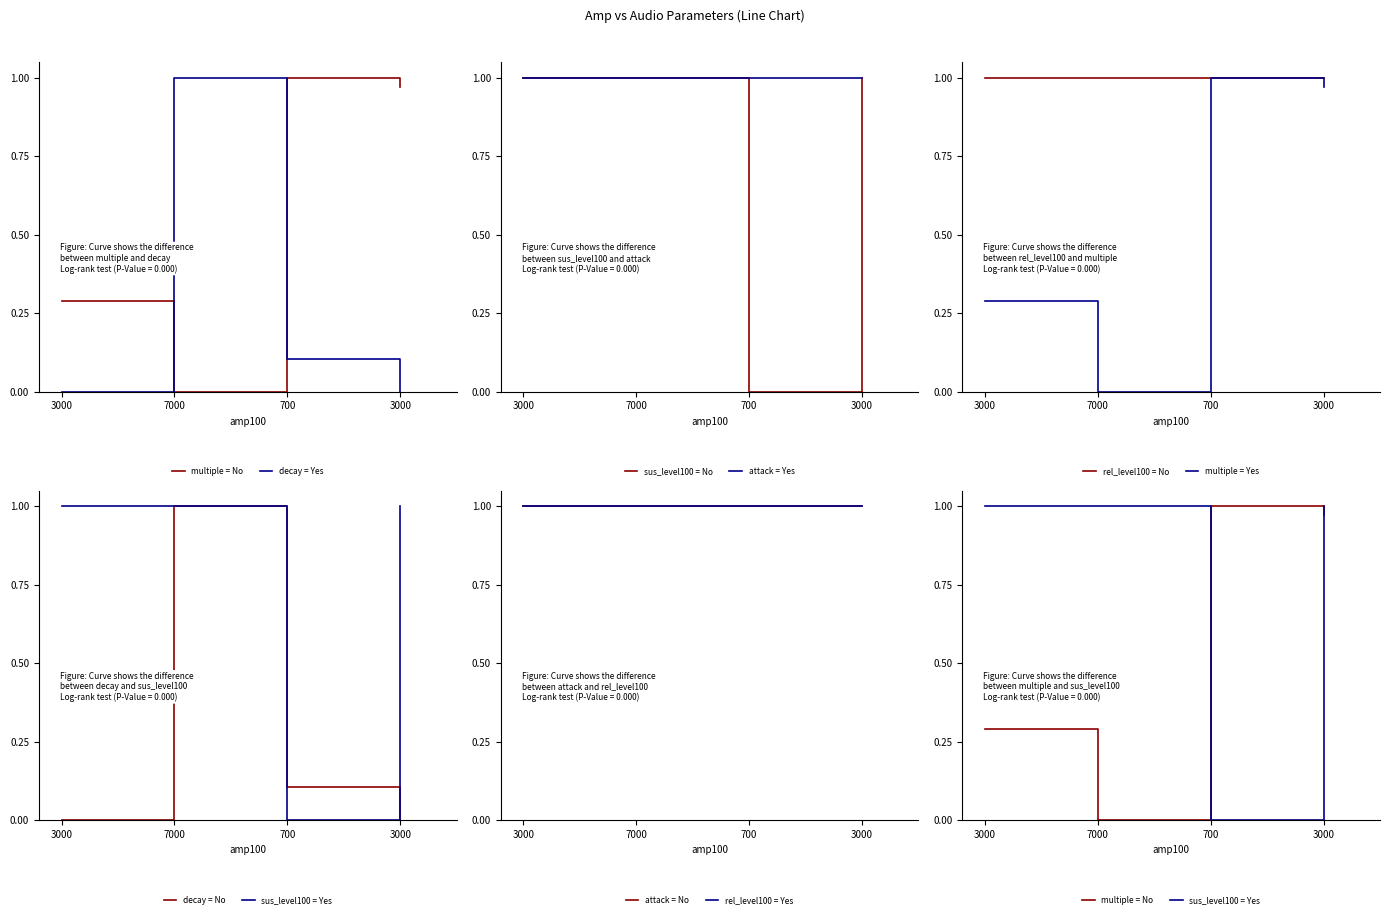

What is the average value of the multiple series?

0.6